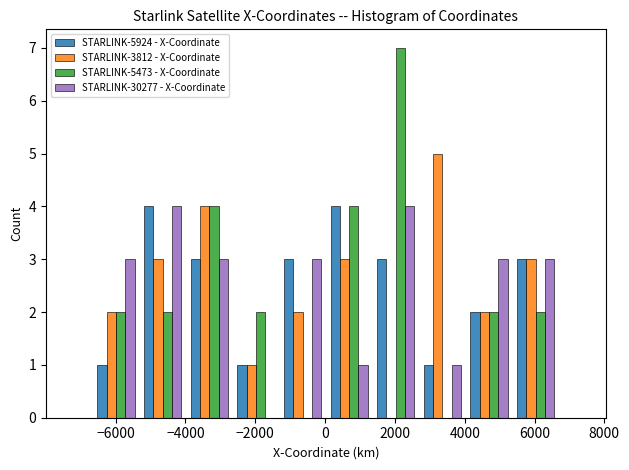

In the STARLINK-3812 - X-Coordinate series, which range on the x-axis has the tallest bar?

2600 to 4000